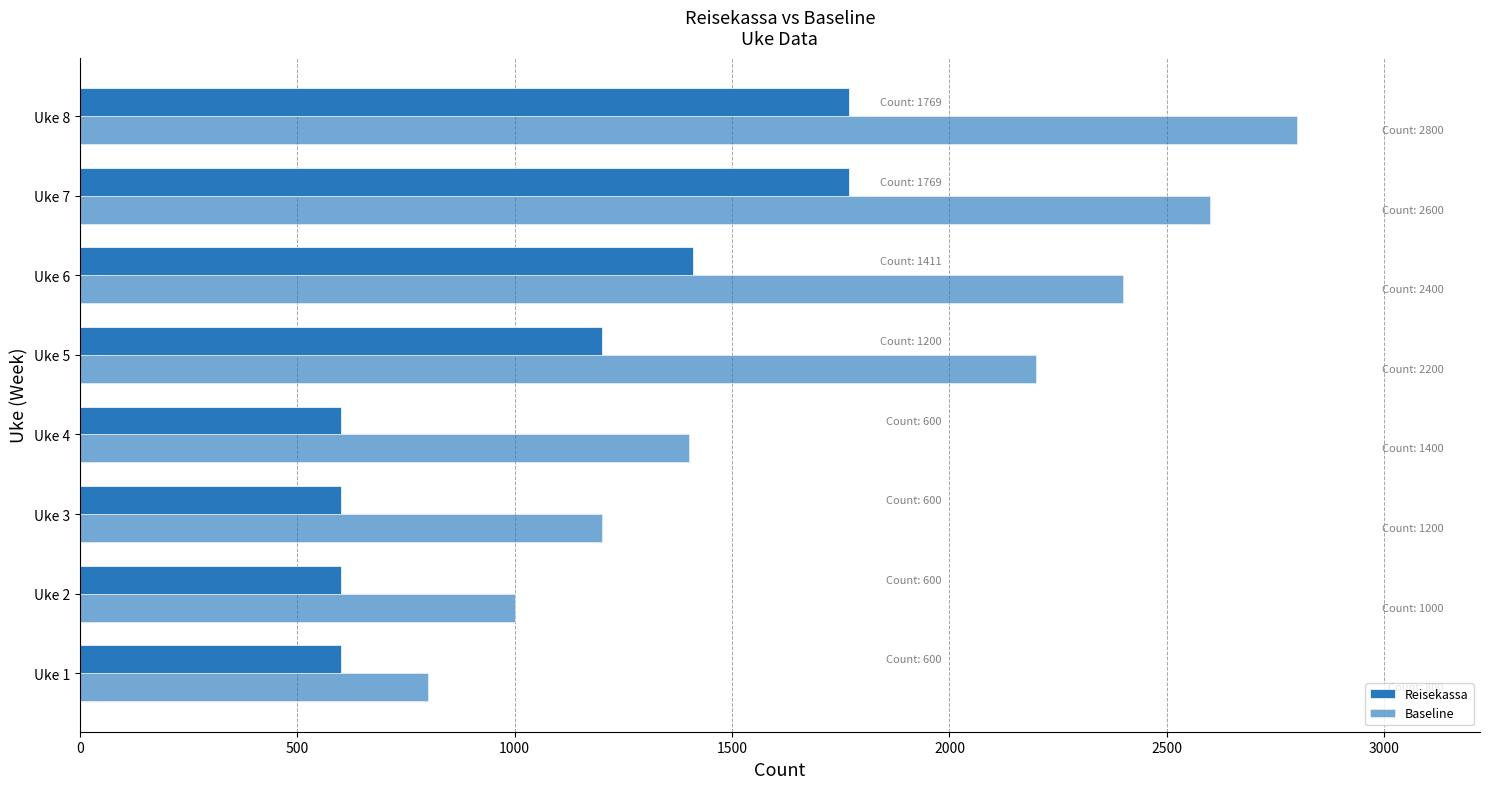

Count the number of data series in this chart.

2